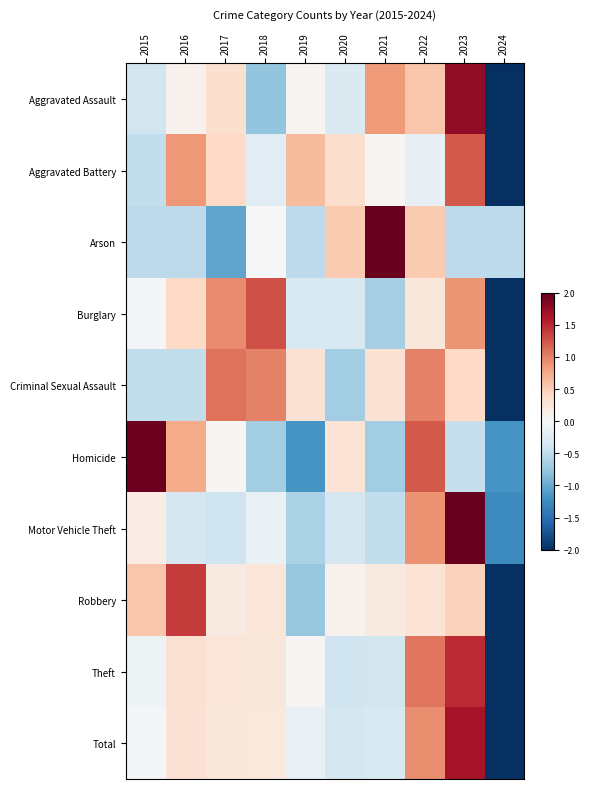

Count the number of categories in the chart.

10